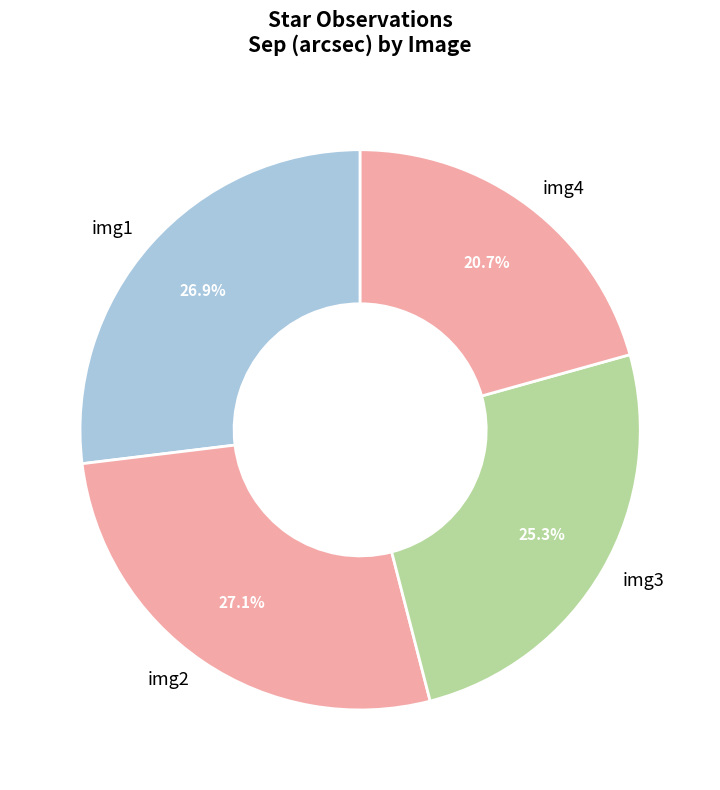

The img1 slice represents 33% of the pie. True or false?

False